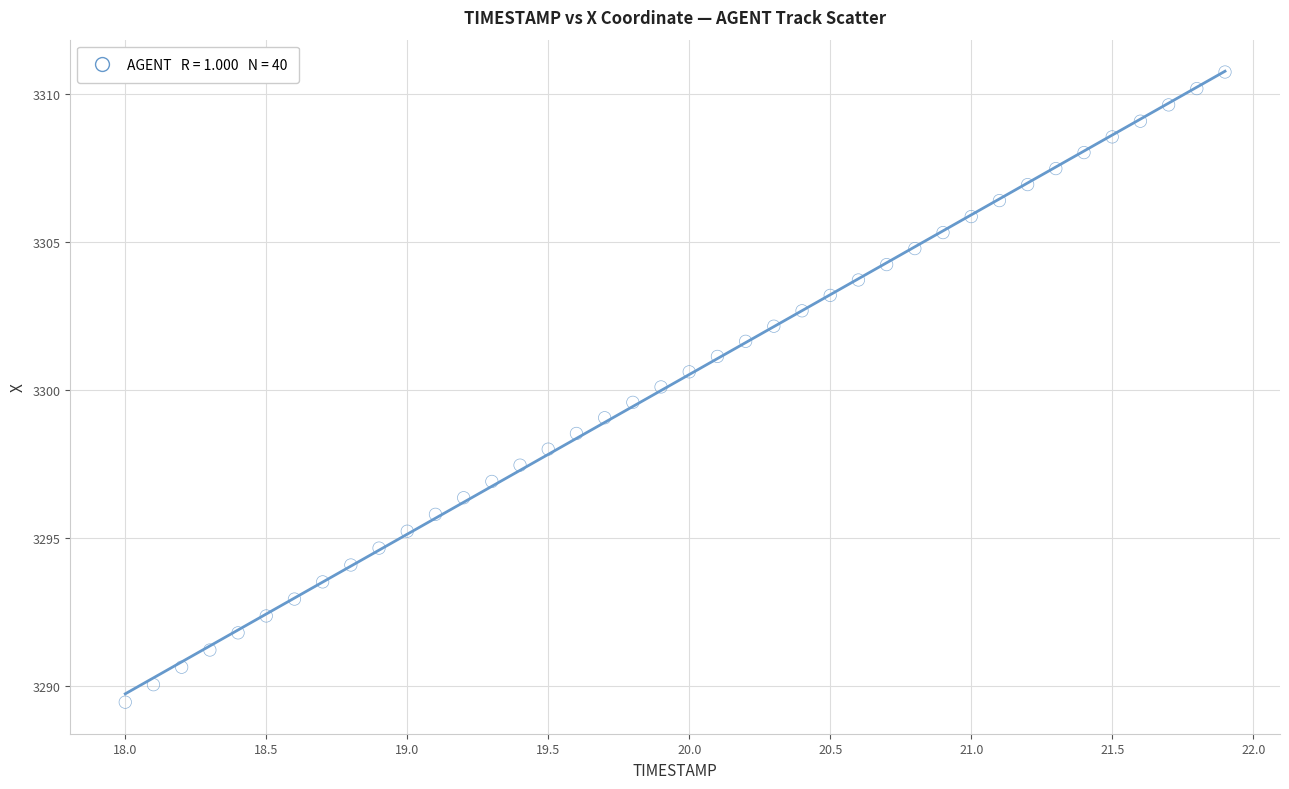

What is the range of Y values (max minus min)?

21.3